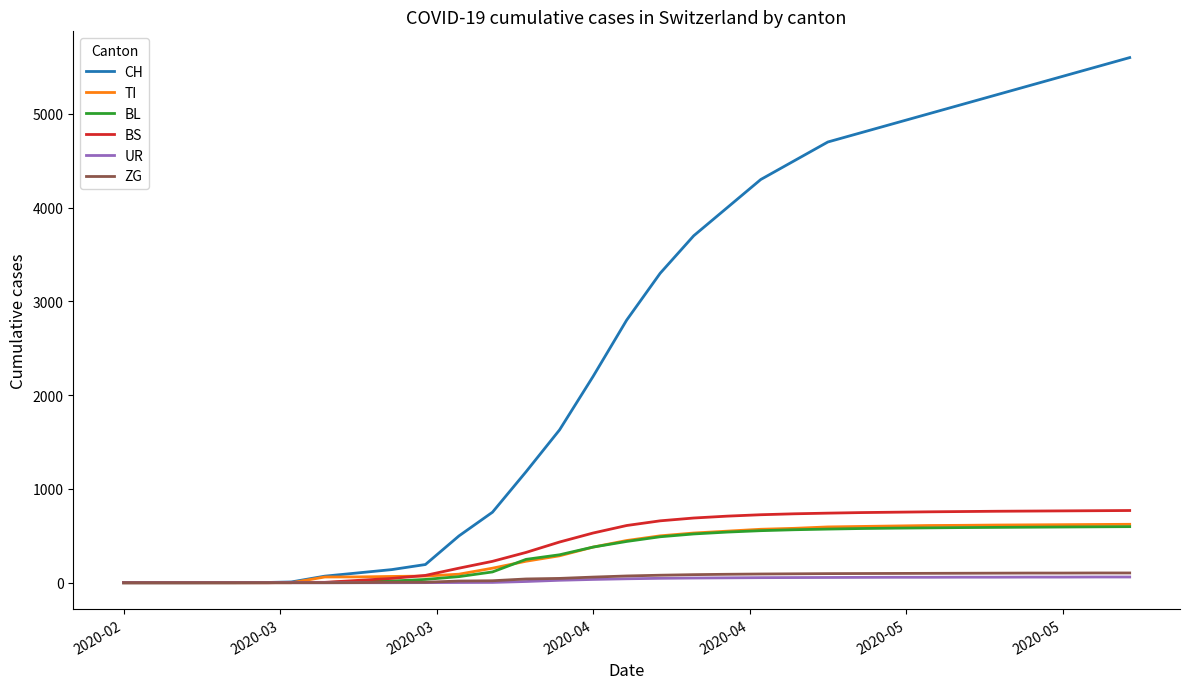

What are all the series names shown in the legend?

CH, TI, BL, BS, UR, ZG